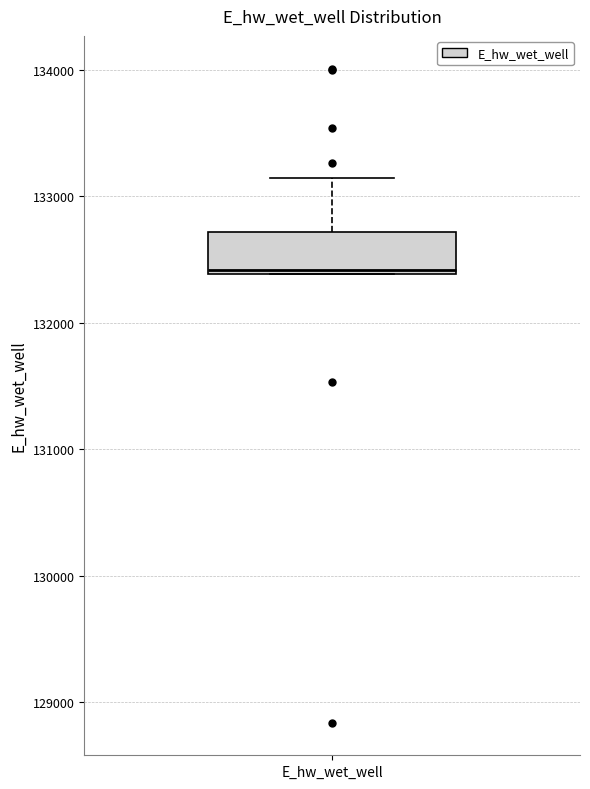

Transcribe this box plot: give where the median line is, the range the box spans, and where the two whiskers end, as read against the y-axis. The values are not printed on the chart, so give them approximately, as read against the axis.

median 132400, box 132400 to 132700, whiskers 132400 to 133100